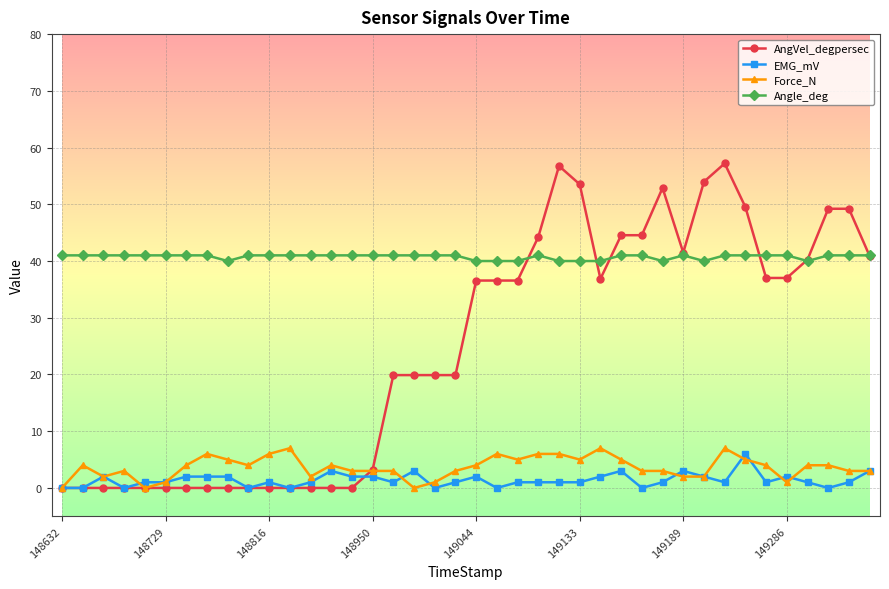

True or false: Angle_deg and Force_N intersect in this chart.

False